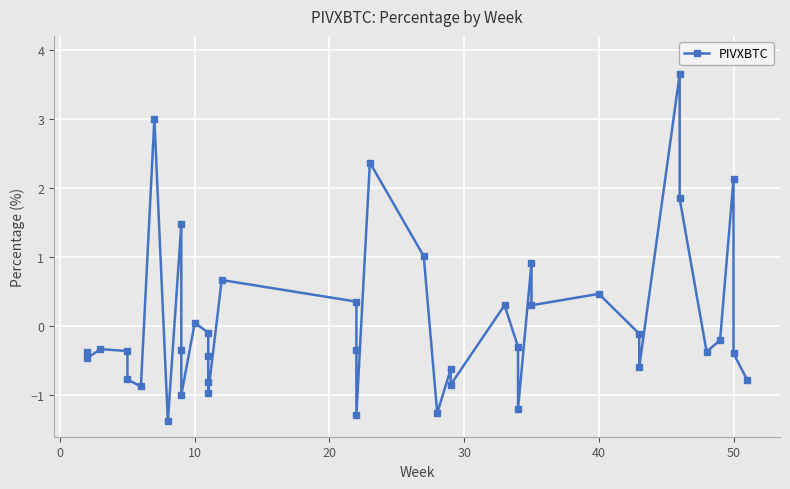

How many values are below zero?

26